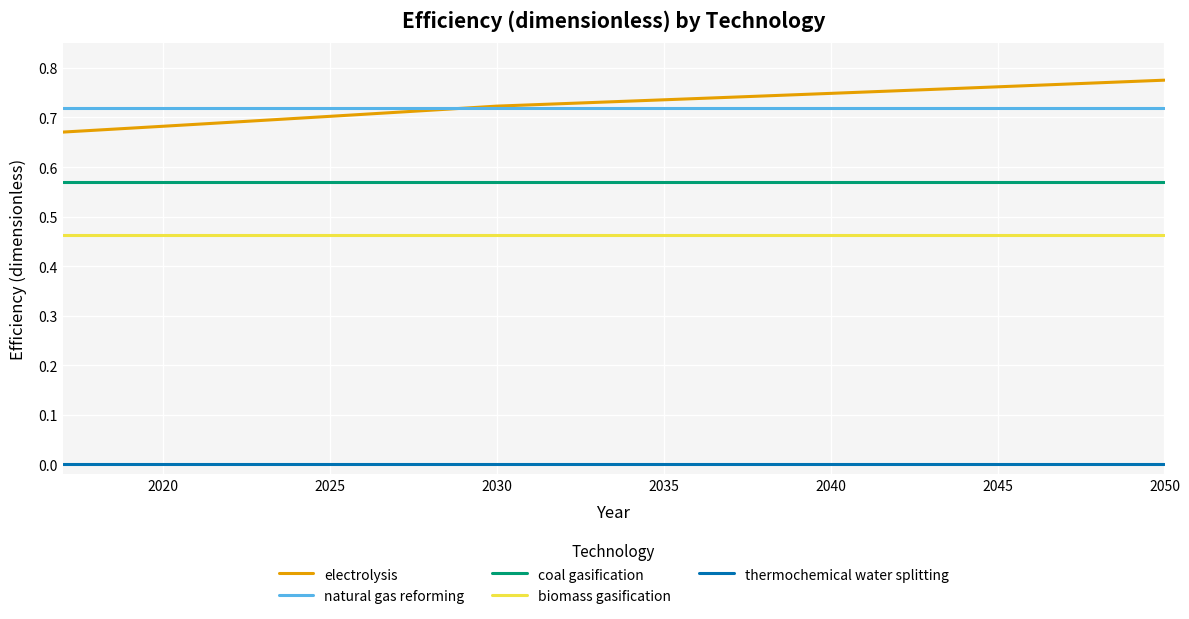

True or false: natural gas reforming and thermochemical water splitting cross at least once.

False